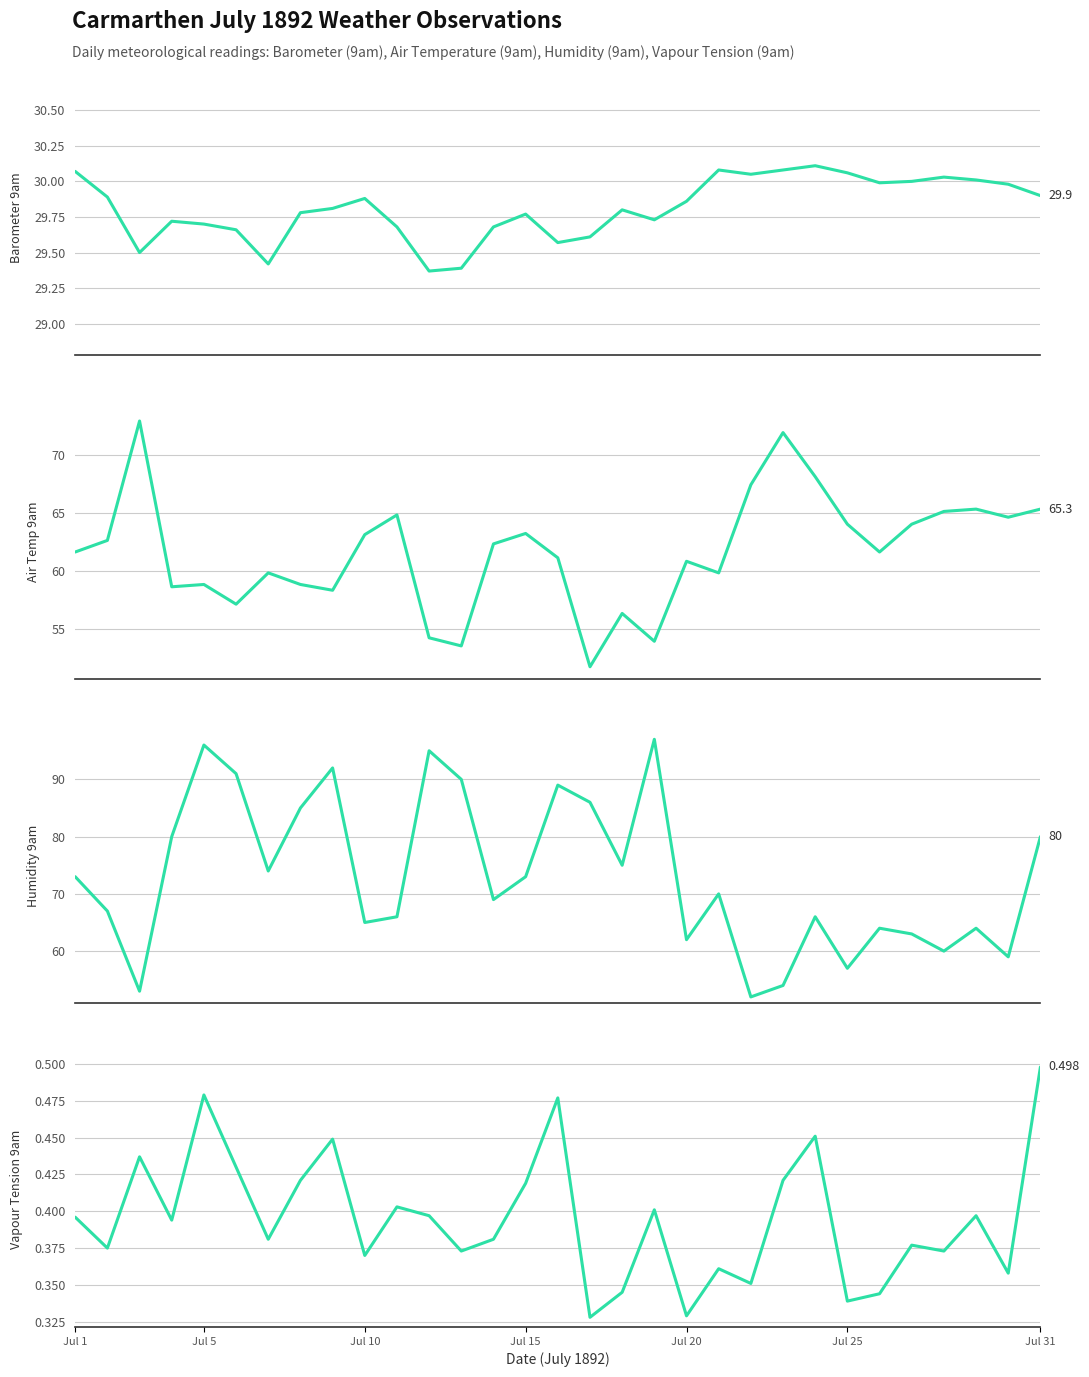

True or false: Vapour Tension 9am has a value of 0.5 at 13.

False